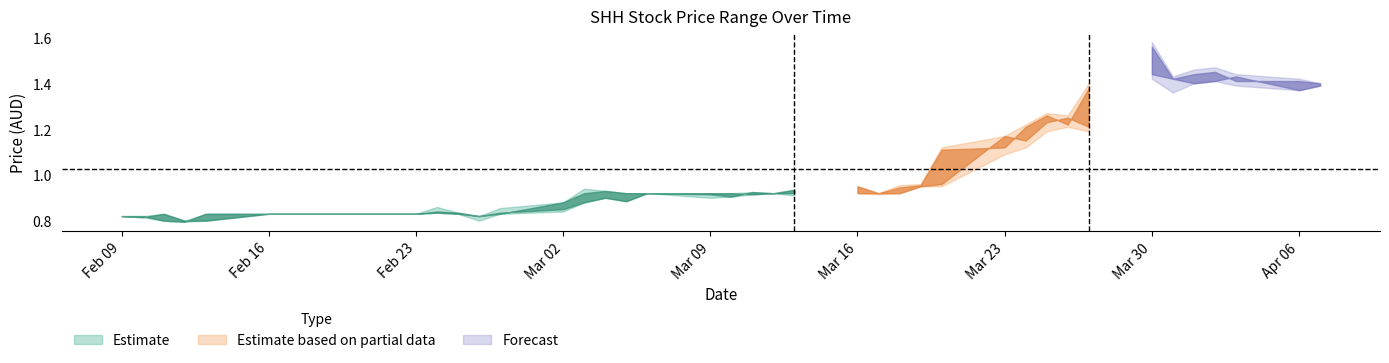

Where is open nearest to the value 1?

26